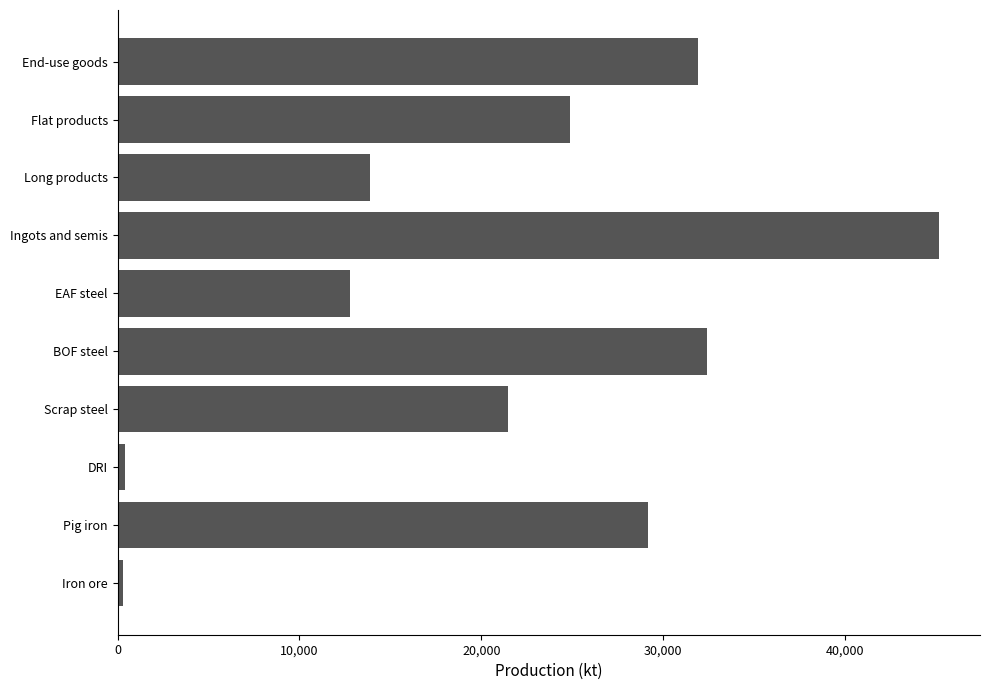

What is the greatest value displayed?

45154.5